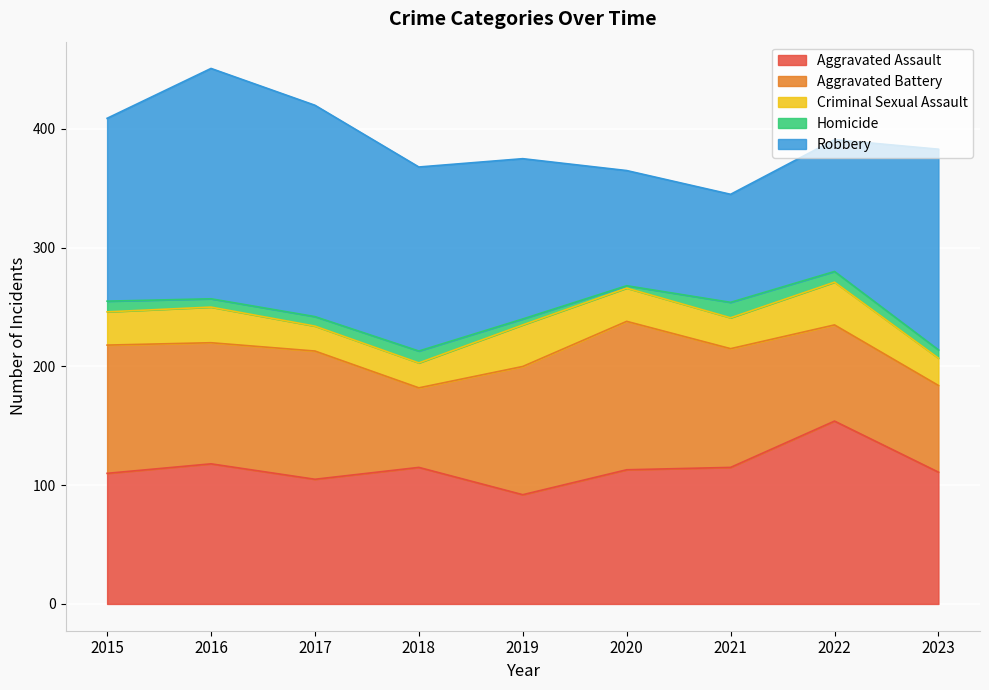

Reading right to left, what are all the values shown in this chart?

Aggravated Assault: 2023=111	2022=154	2021=115	2020=113	2019=92	2018=115	2017=105	2016=118	2015=110
Aggravated Battery: 2023=73	2022=81	2021=100	2020=125	2019=108	2018=67	2017=108	2016=102	2015=108
Criminal Sexual Assault: 2023=23	2022=36	2021=26	2020=28	2019=35	2018=21	2017=21	2016=30	2015=28
Homicide: 2023=7	2022=9	2021=13	2020=2	2019=5	2018=10	2017=8	2016=7	2015=9
Robbery: 2023=169	2022=111	2021=91	2020=97	2019=135	2018=155	2017=178	2016=194	2015=154